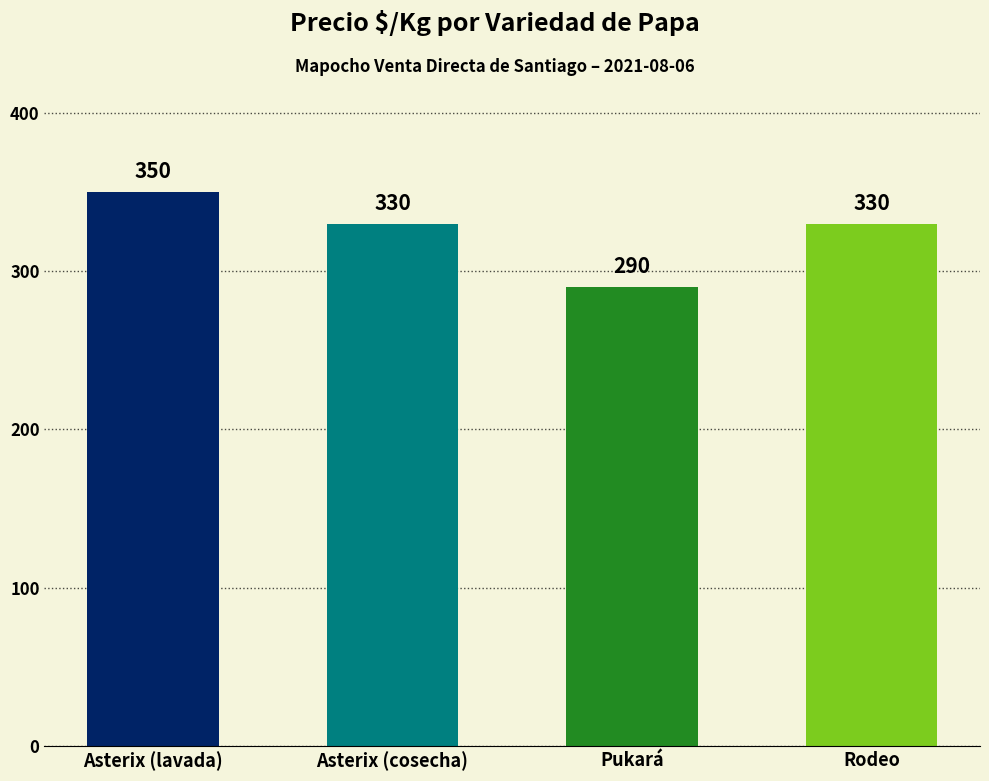

True or false: the data shows 162 at Asterix (lavada).

False